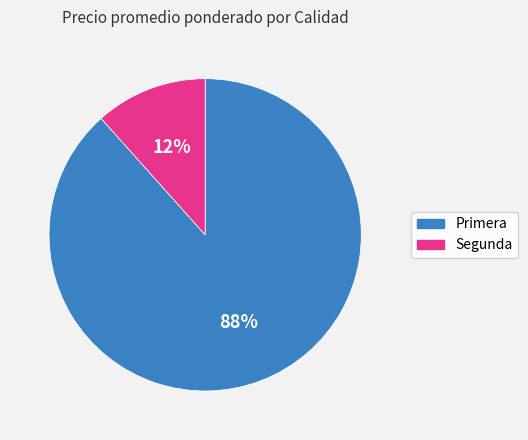

Does any single category account for the majority?

Yes